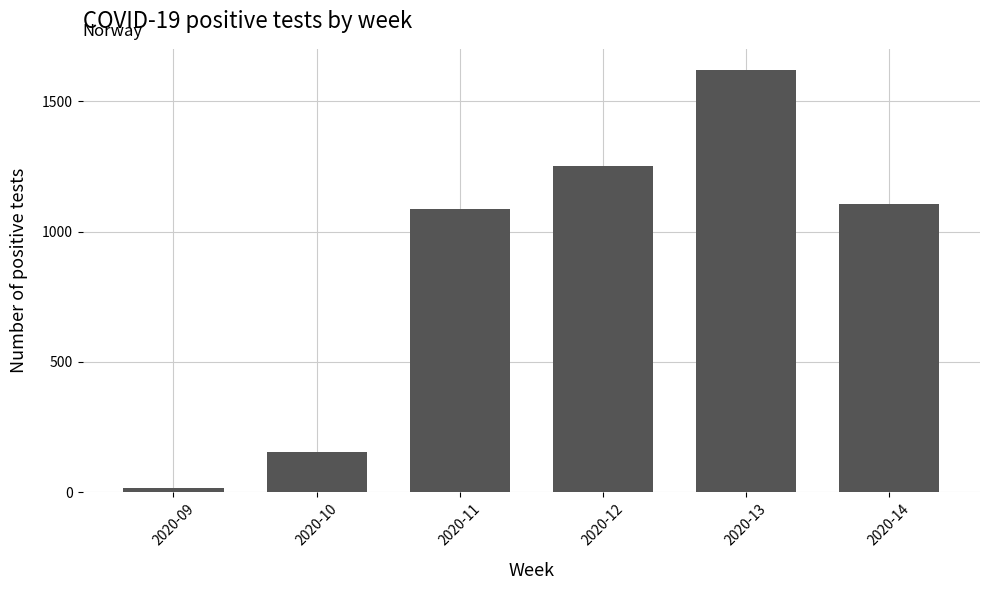

Reading left to right, transcribe all the data shown in this chart.

2020-09=18	2020-10=155	2020-11=1088	2020-12=1253	2020-13=1621	2020-14=1105